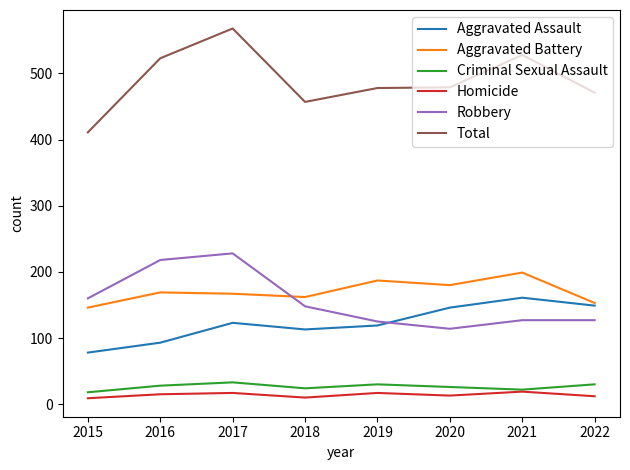

Which series has the widest spread of values?

Total